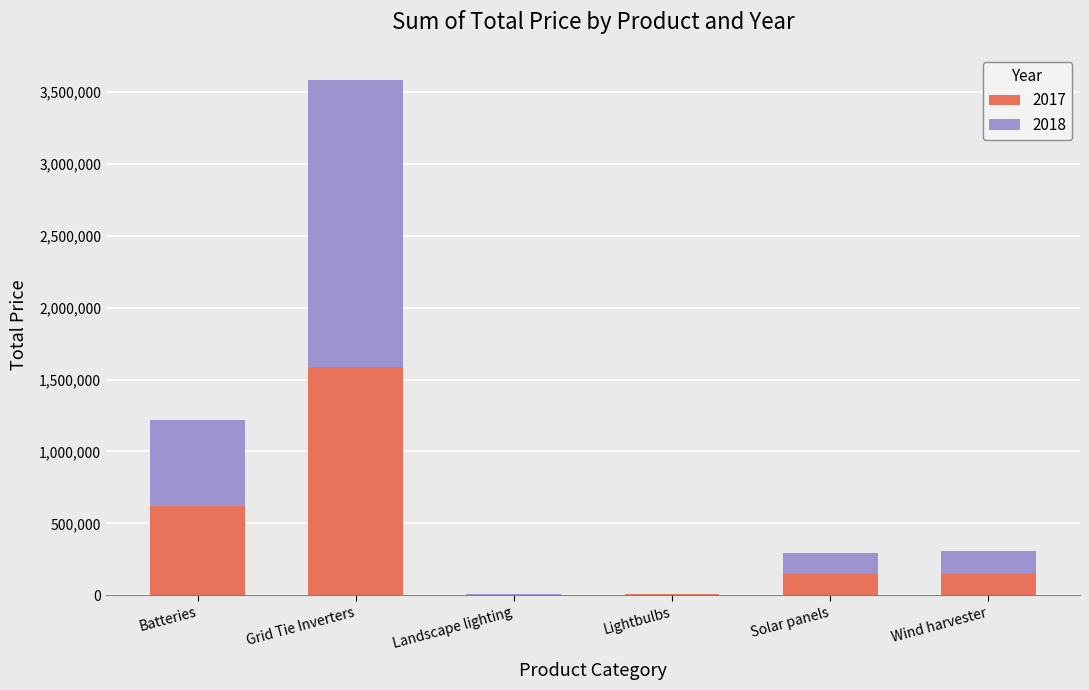

What is the total value across all series at Batteries?

1219092.8